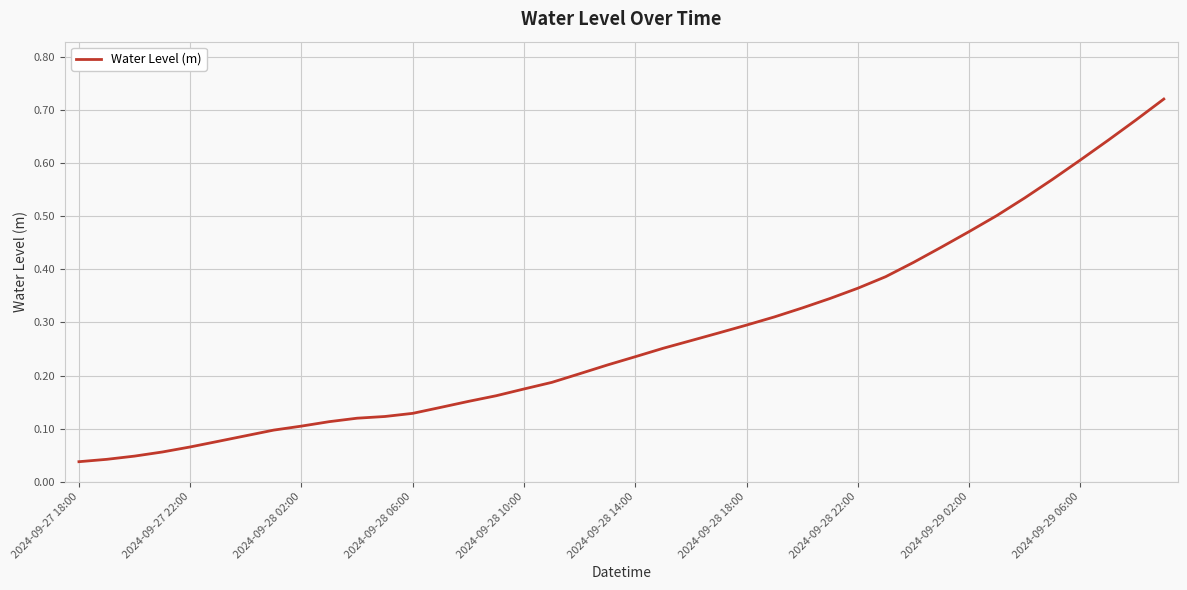

Is this an area chart (filled region under the line)?

No